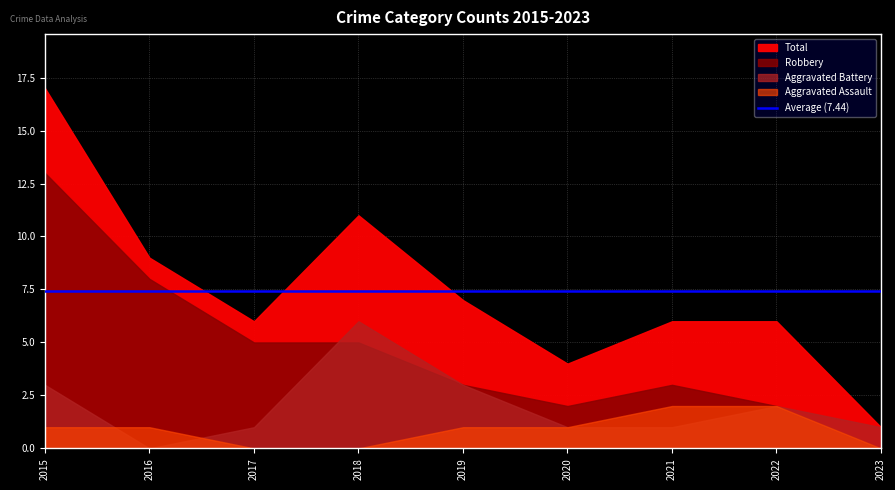

Reading left to right, list all the values displayed in this chart.

Aggravated Assault: 2015=1	2016=1	2017=0	2018=0	2019=1	2020=1	2021=2	2022=2	2023=0
Aggravated Battery: 2015=3	2016=0	2017=1	2018=6	2019=3	2020=1	2021=1	2022=2	2023=1
Robbery: 2015=13	2016=8	2017=5	2018=5	2019=3	2020=2	2021=3	2022=2	2023=0
Total: 2015=17	2016=9	2017=6	2018=11	2019=7	2020=4	2021=6	2022=6	2023=1